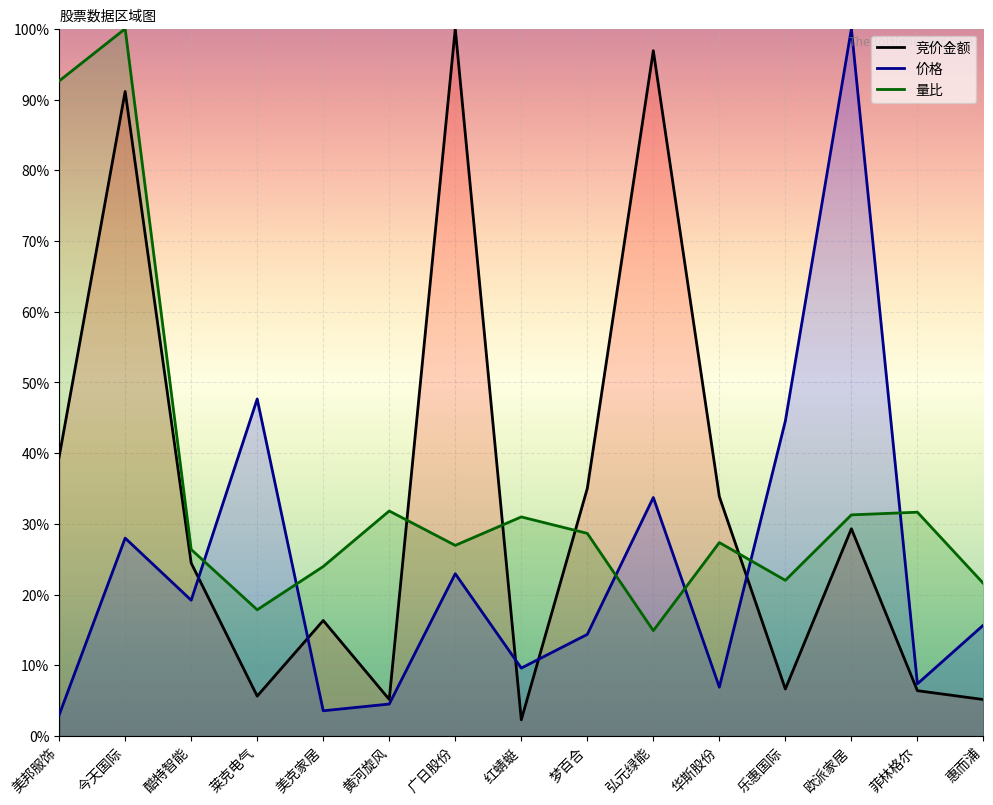

The value of 竞价金额 at 弘元绿能 is 32.5. True or false?

False